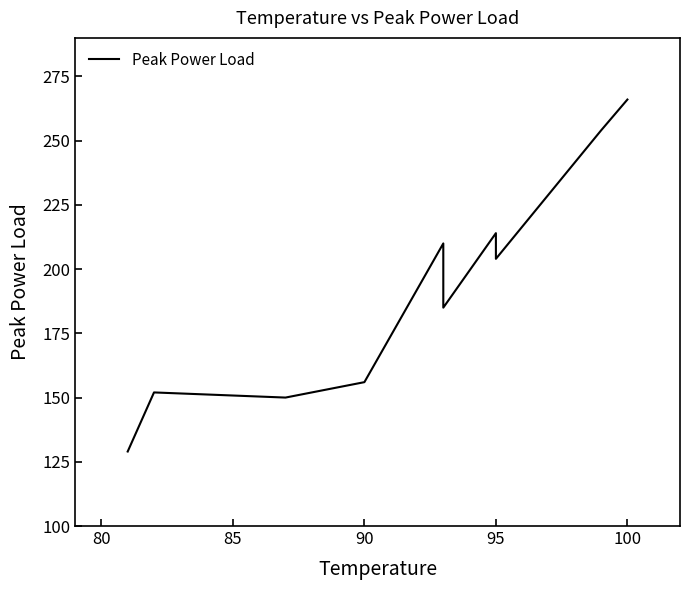

Is it true that the value at 95 is 131?

False